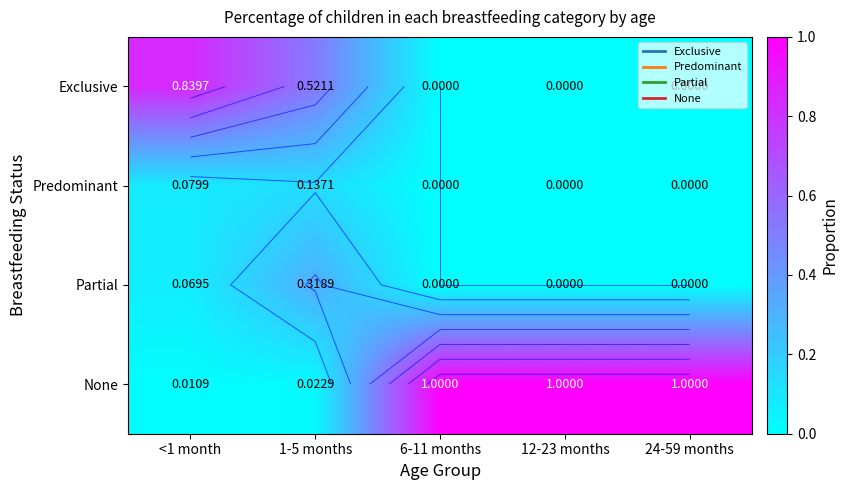

What is the average value of the Exclusive series?

0.3